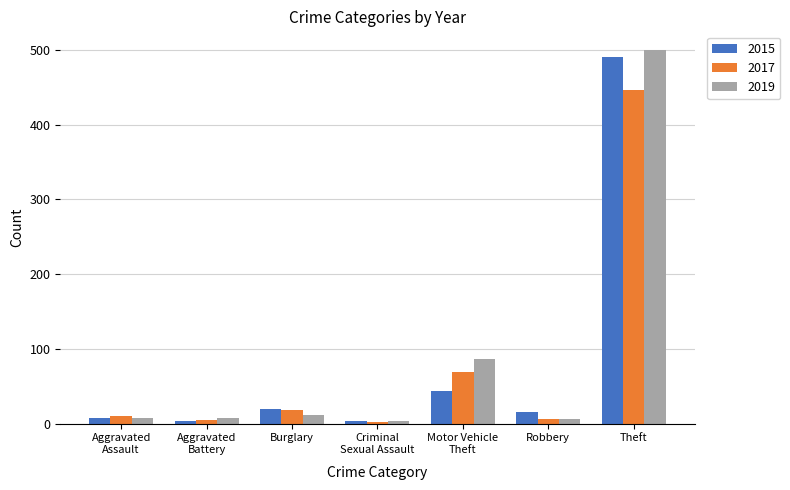

What value does the 2015 series have at Robbery, to the nearest 5?

15